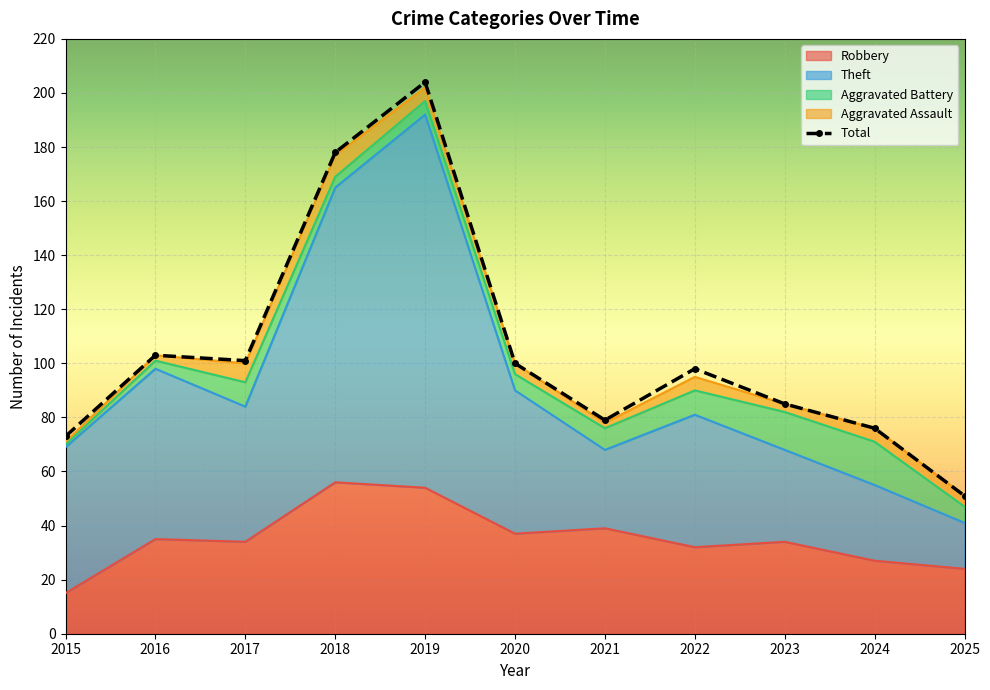

How many interior local peaks (higher than both neighbors) does the data have?

3